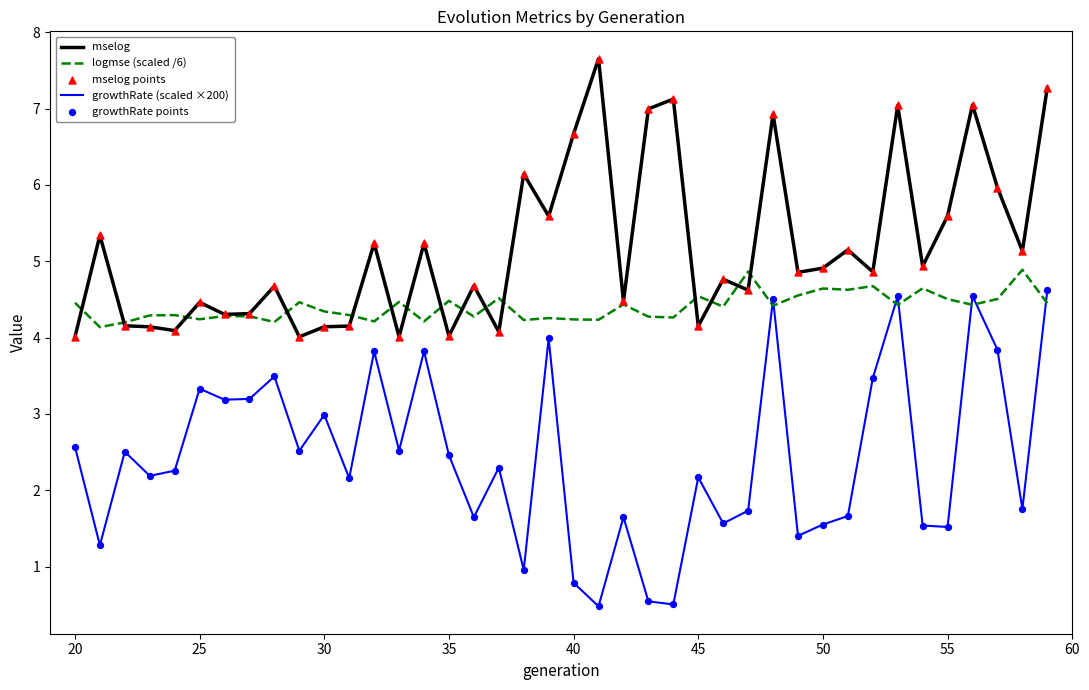

True or false: mselog and growthRate (scaled ×200) cross at least once.

False